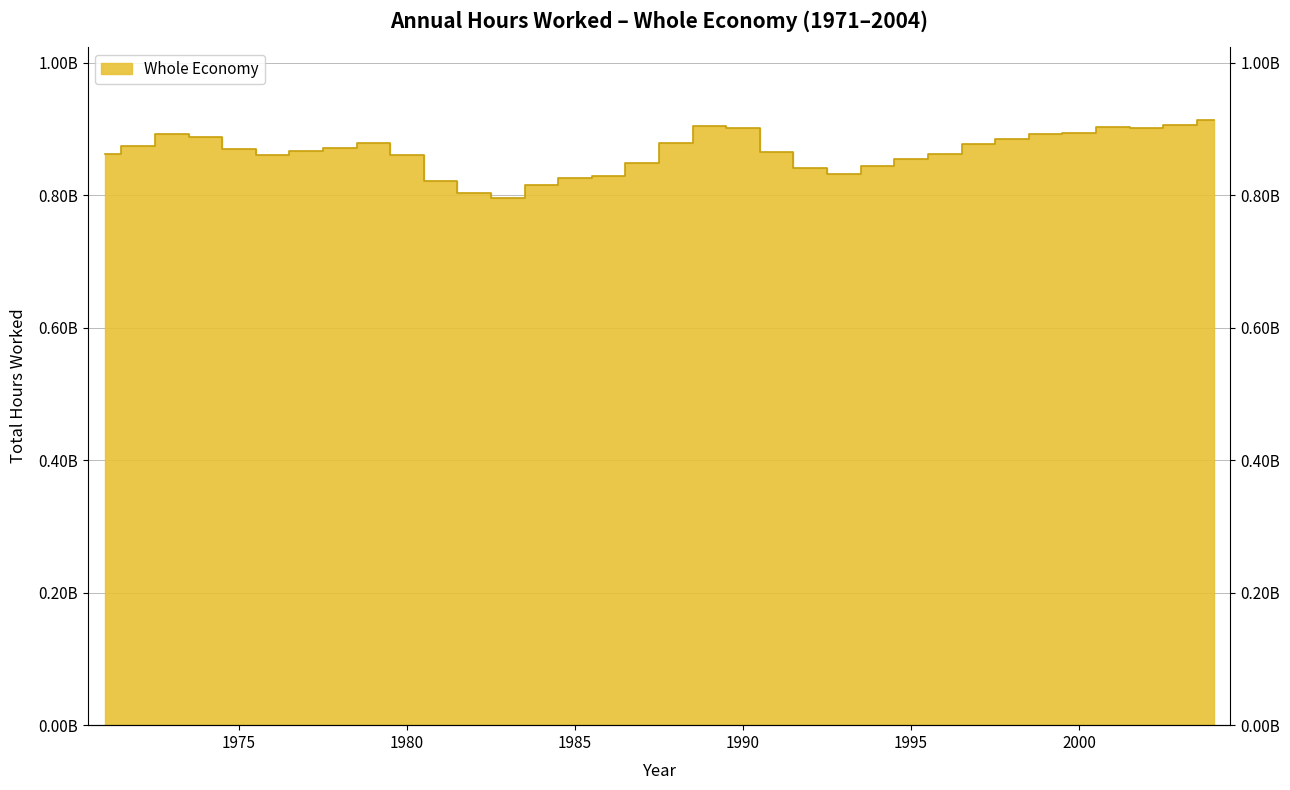

The chart shows a value of 591931857.1 at 2002. True or false?

False